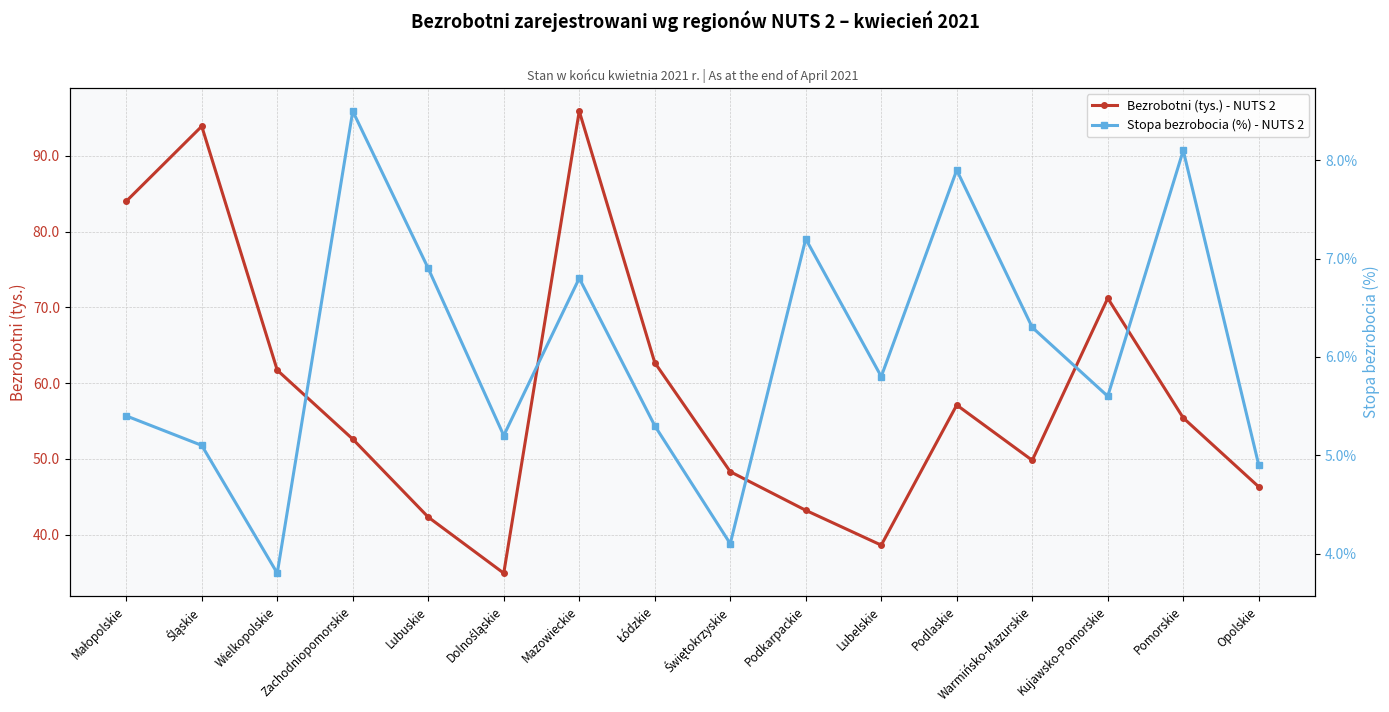

Which series has the largest total across all categories?

Bezrobotni (tys.) - NUTS 2